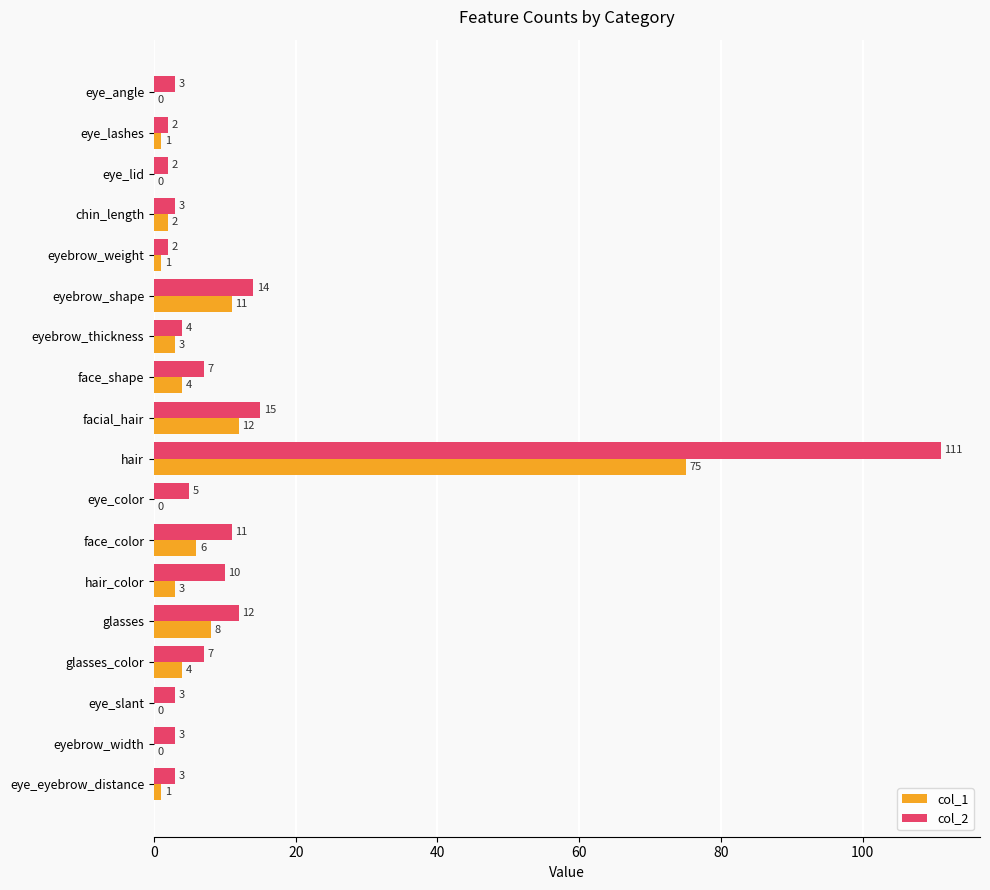

Which category has the highest value in the col_2 series?

hair